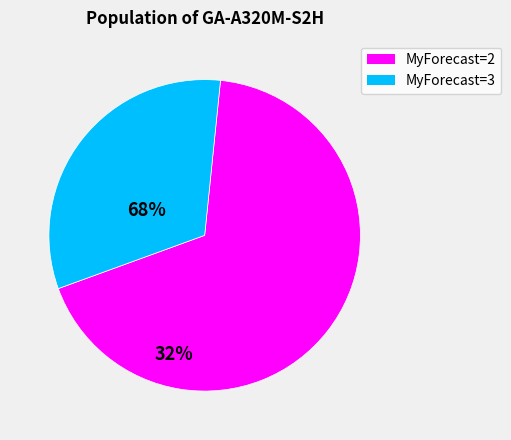

Which has a higher value, MyForecast=2 or MyForecast=3?

MyForecast=2